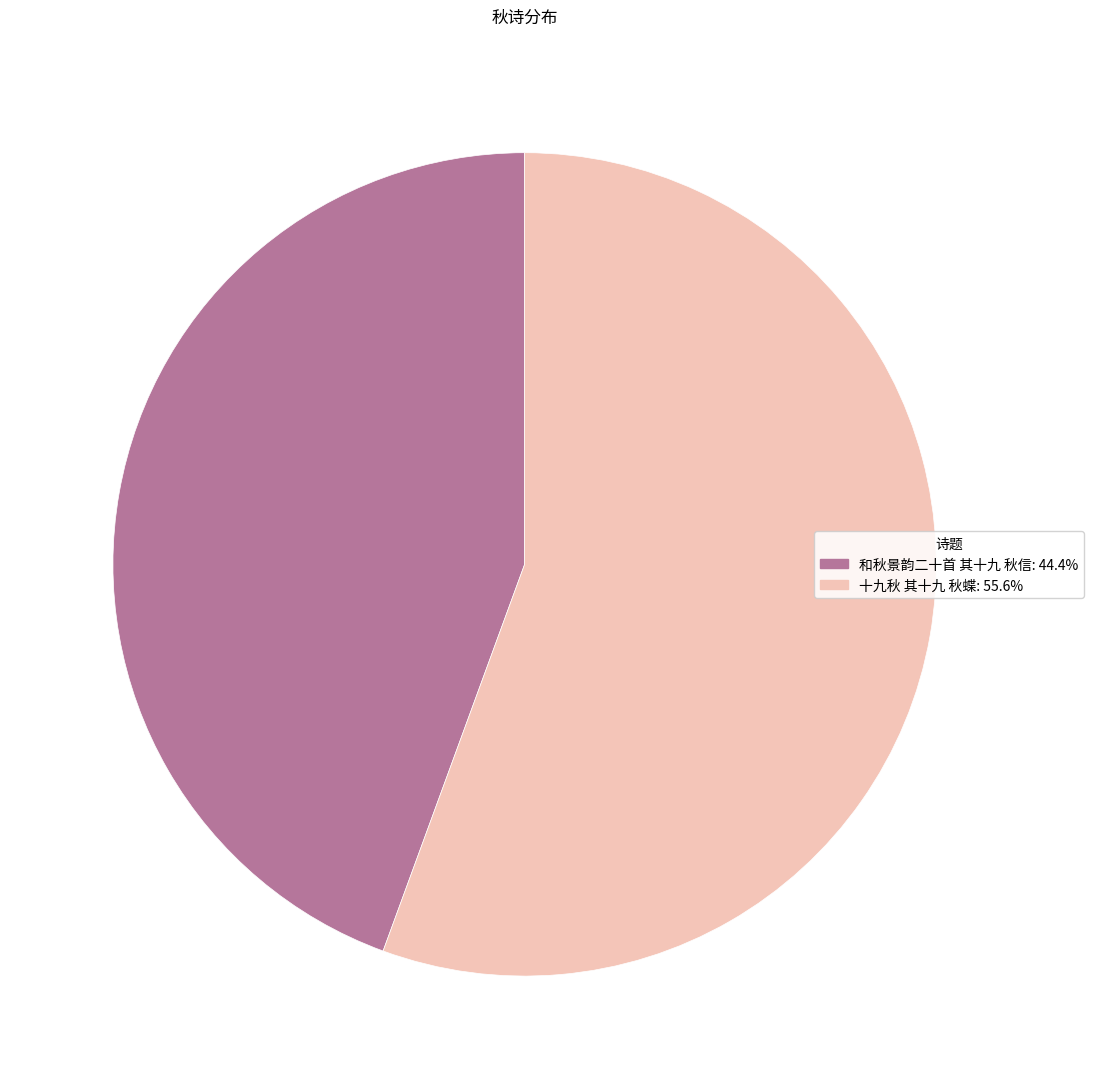

Do 和秋景韵二十首 其十九 秋信 and 十九秋 其十九 秋蝶 together represent more than half of the pie?

Yes